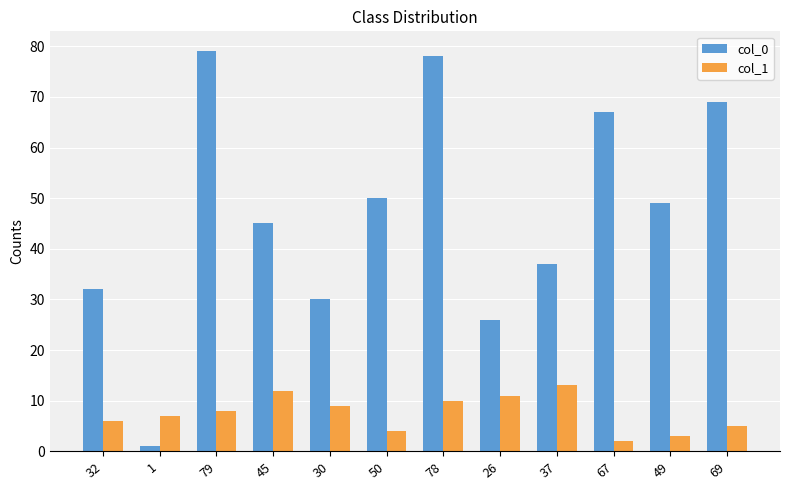

What is the approximate value of col_0 at 78?

78.0